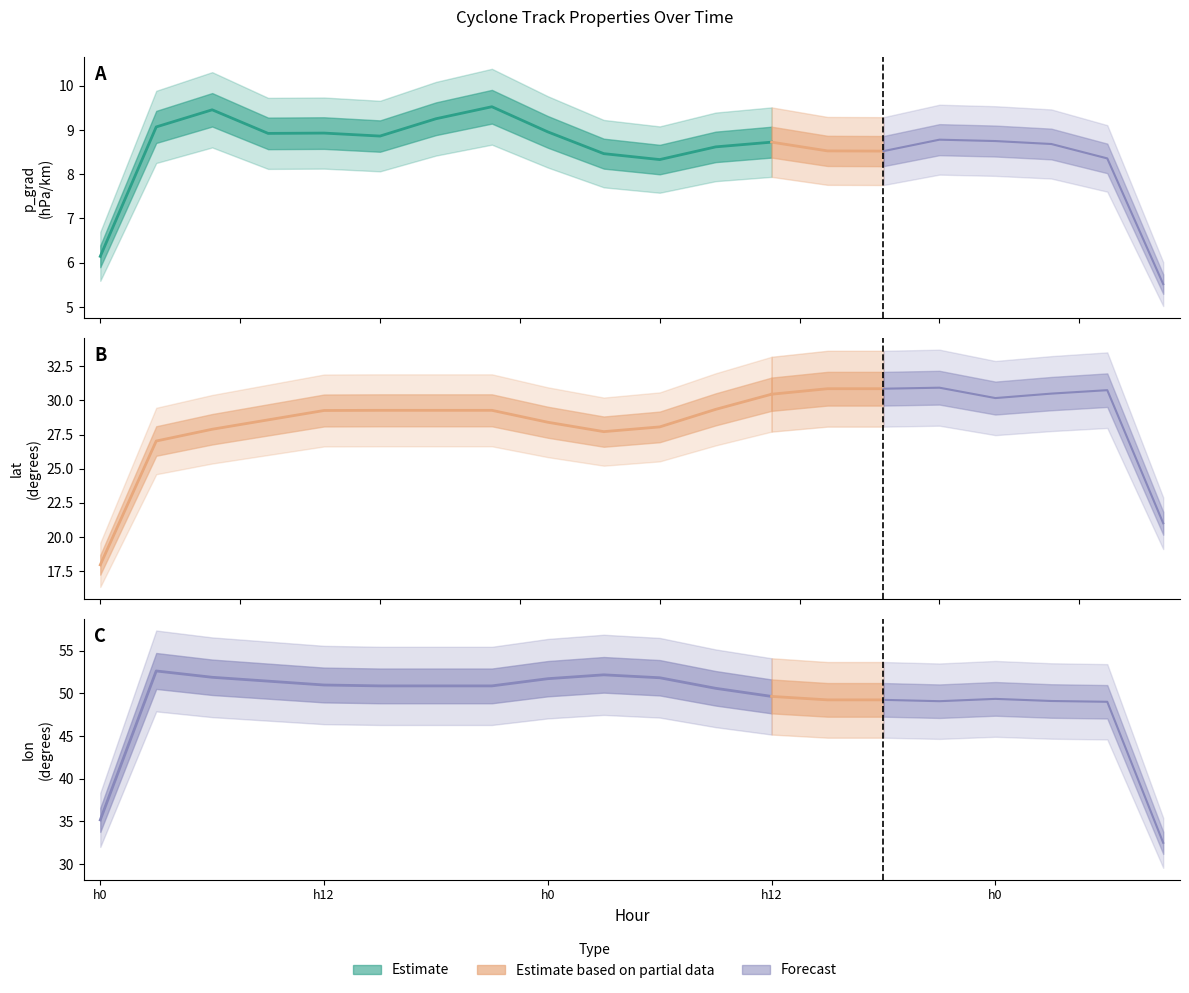

What is the difference between the p_grad values at 15 and 0?

0.5